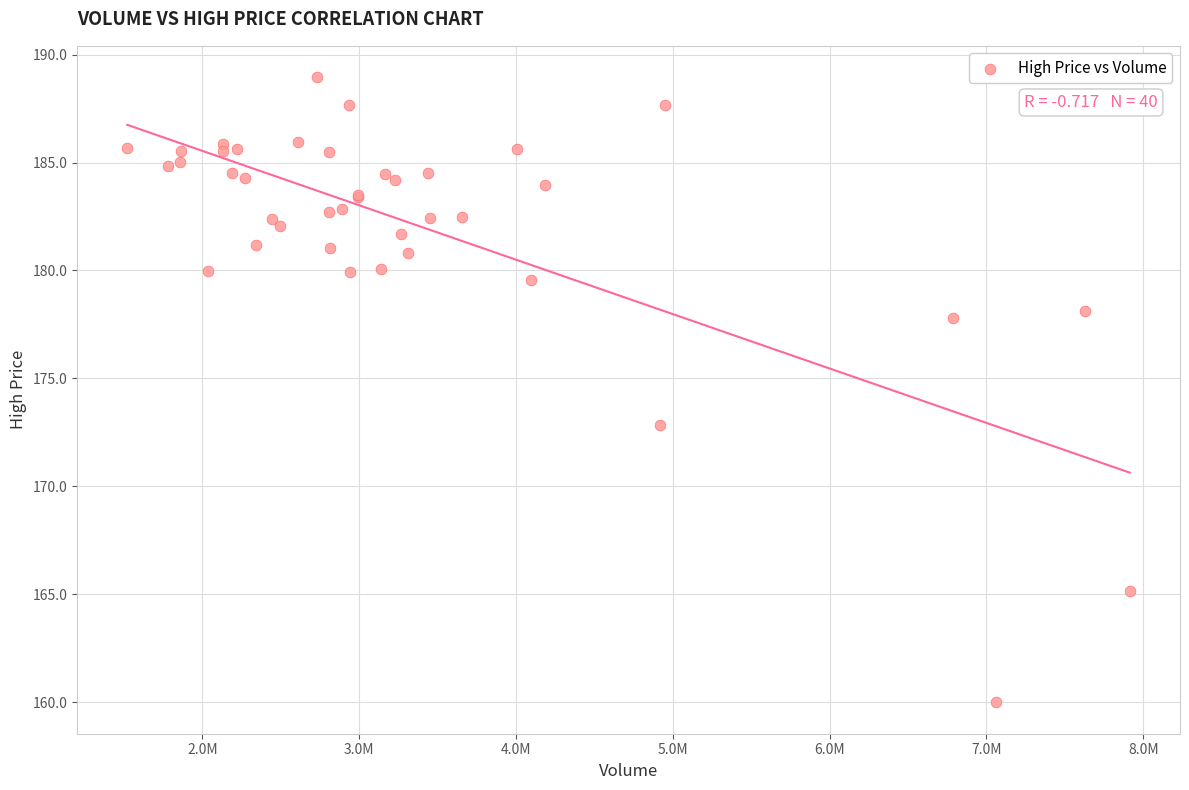

What Y value in the scatter plot is closest to 174?

172.8